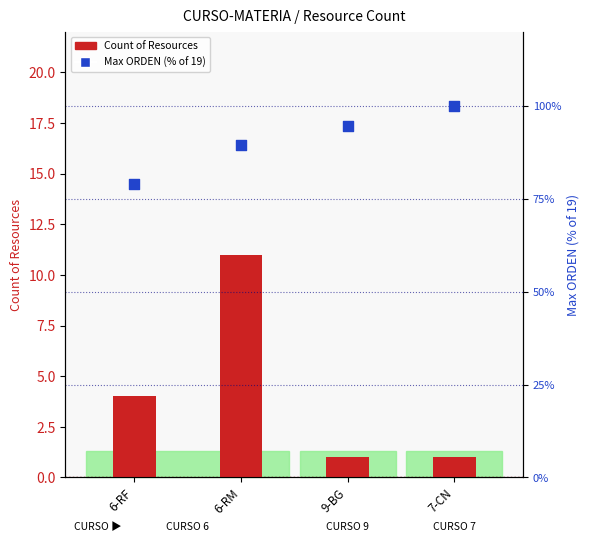

At how many categories does at least one series exceed 61?

4